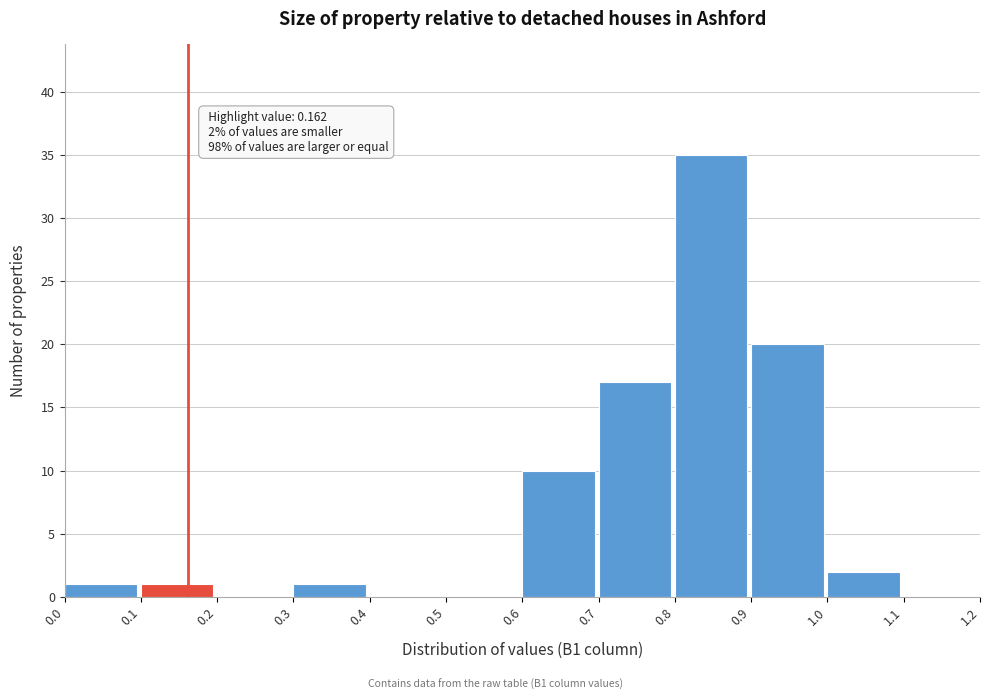

Which range on the x-axis has the tallest bar?

0.8 to 0.9